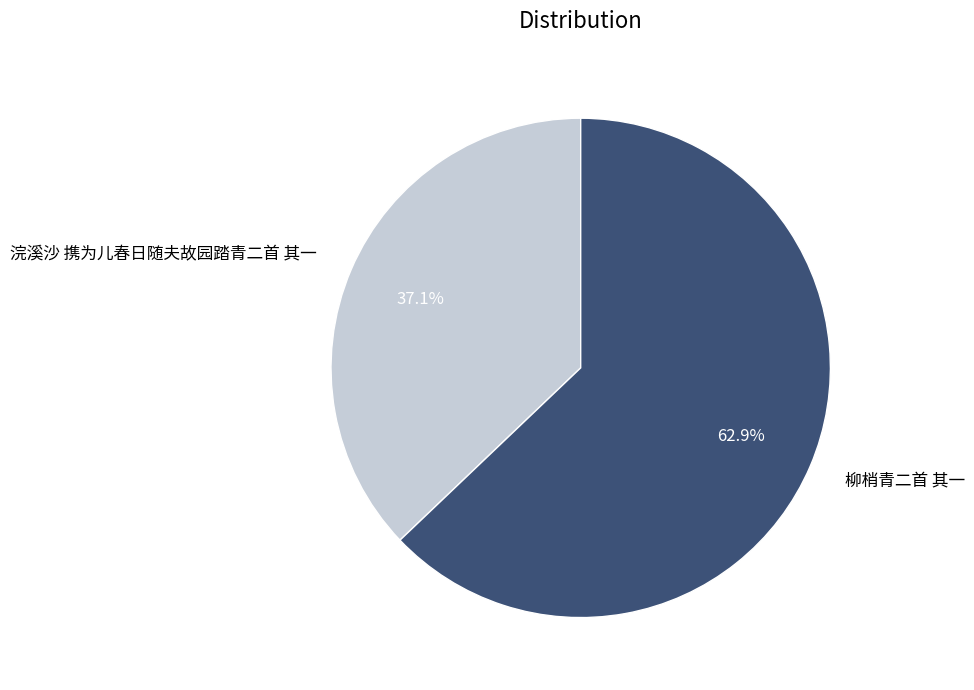

To the nearest percent, what is the difference between the 柳梢青二首 其一 and 浣溪沙 携为儿春日随夫故园踏青二首 其一 slice percentages?

26%